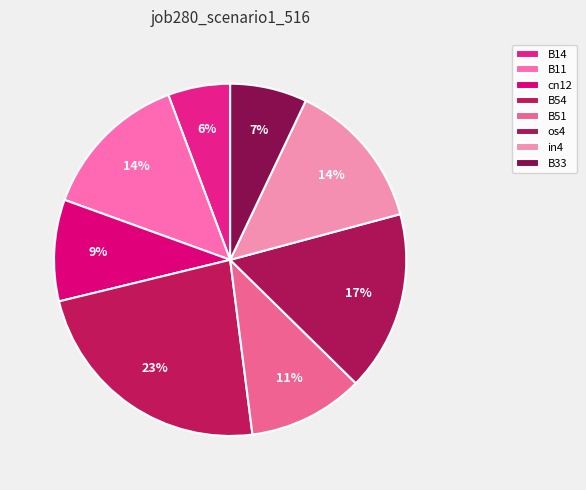

Count the number of slices in the pie.

8